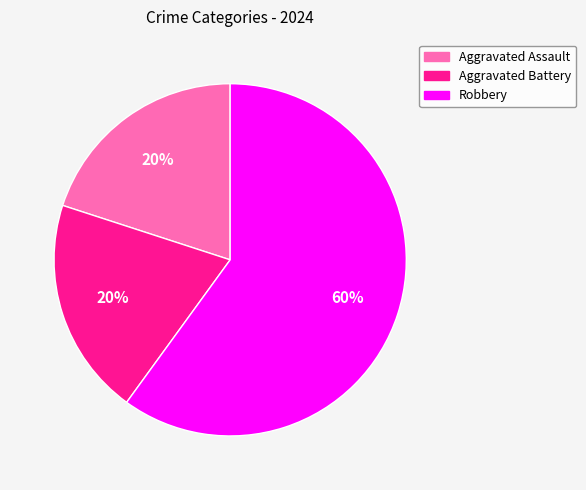

Which category has the biggest portion of the pie?

Robbery